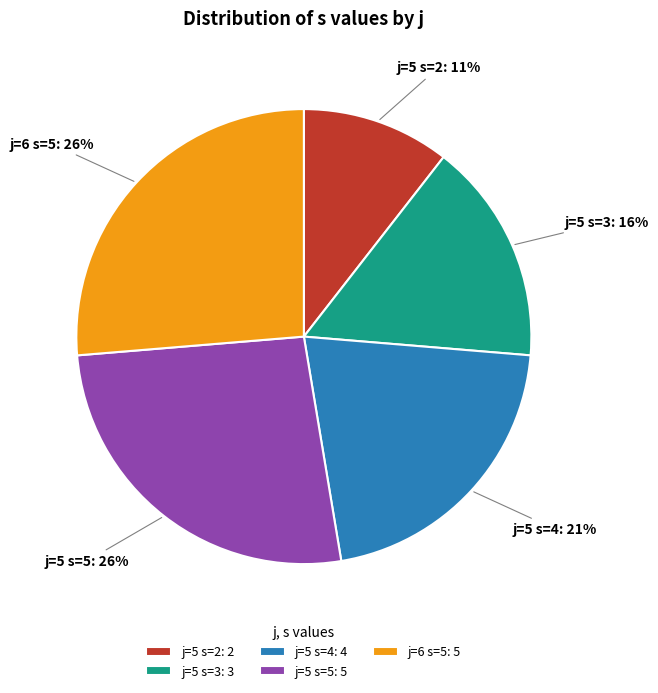

Is the sum of j=5 s=4 and j=6 s=5 greater than half?

No